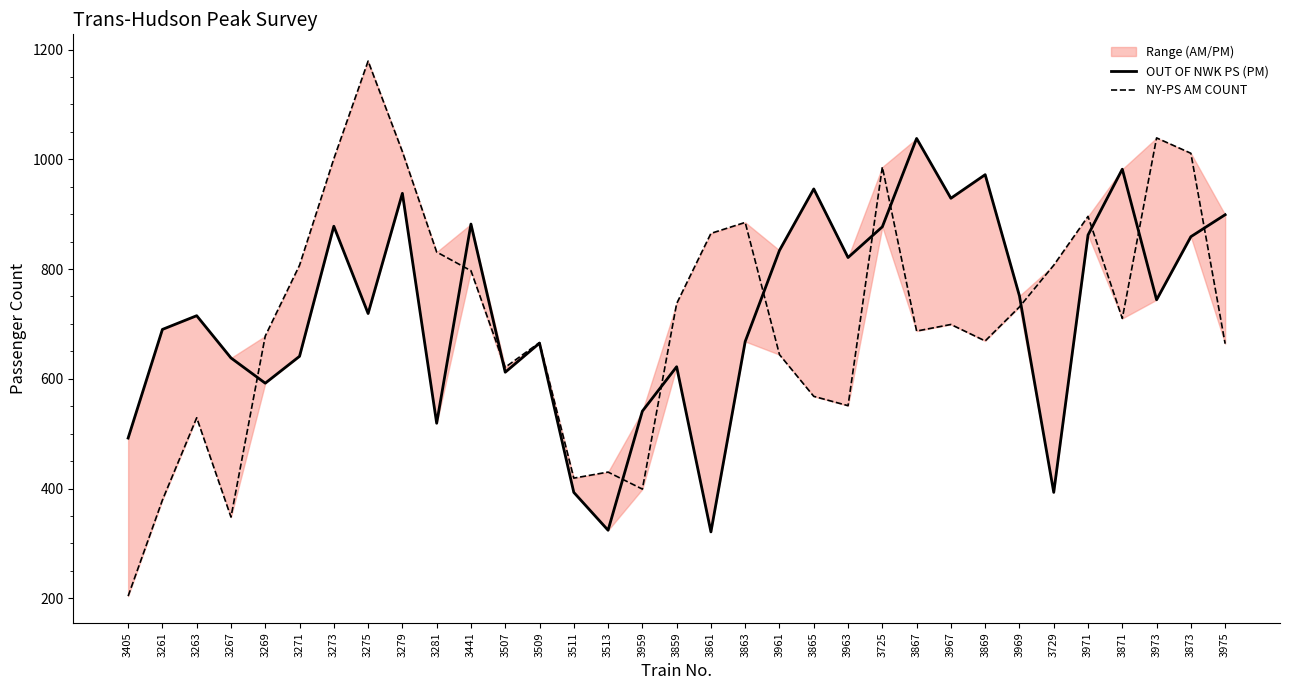

How many interior local valleys does the NY-PS AM COUNT series have?

8